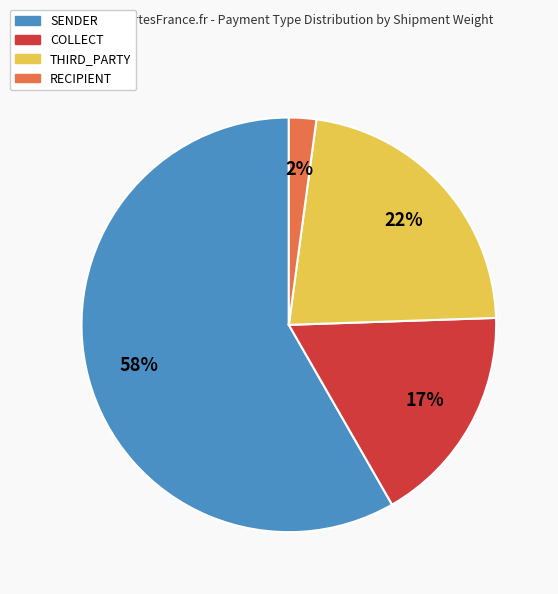

To the nearest percent, what is the average slice percentage?

25%